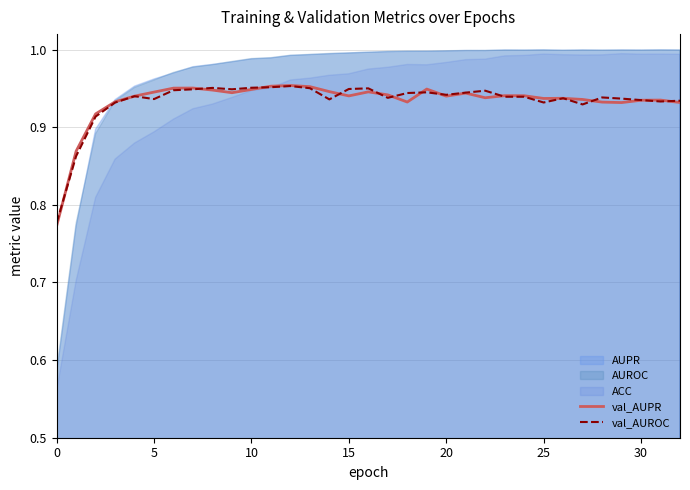

True or false: val_AUROC has a value of 0.4 at 0.

False